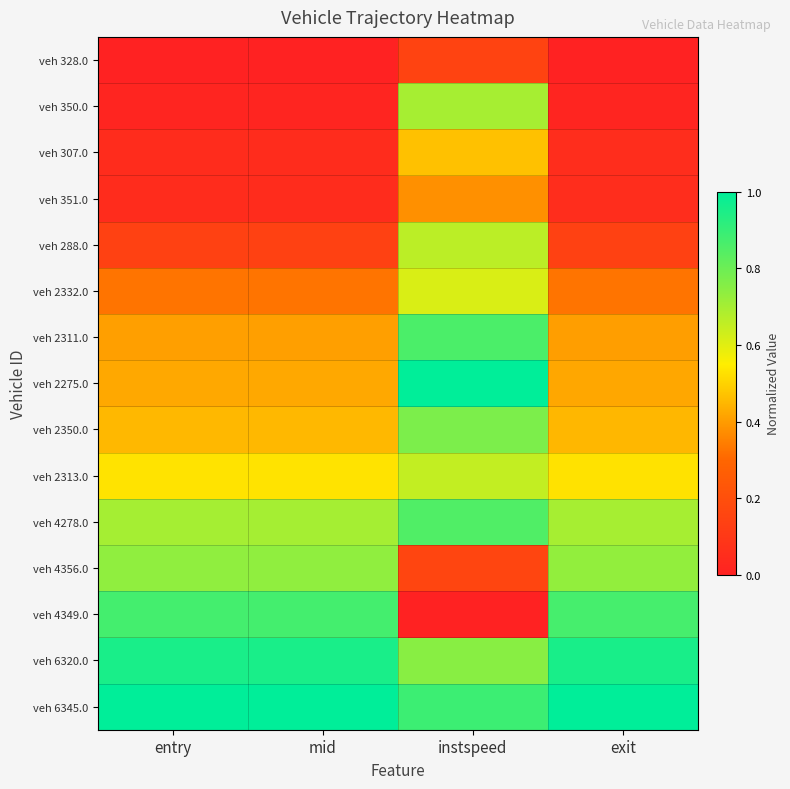

At which category is the sum across all series the highest?

instspeed